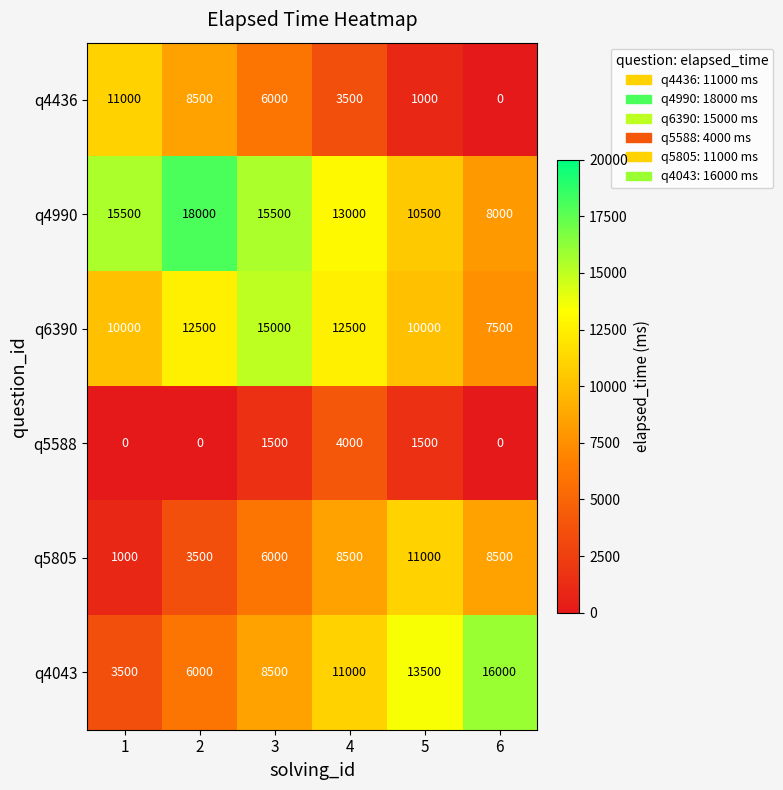

Is it true that q5588 equals 4000 at 4?

True